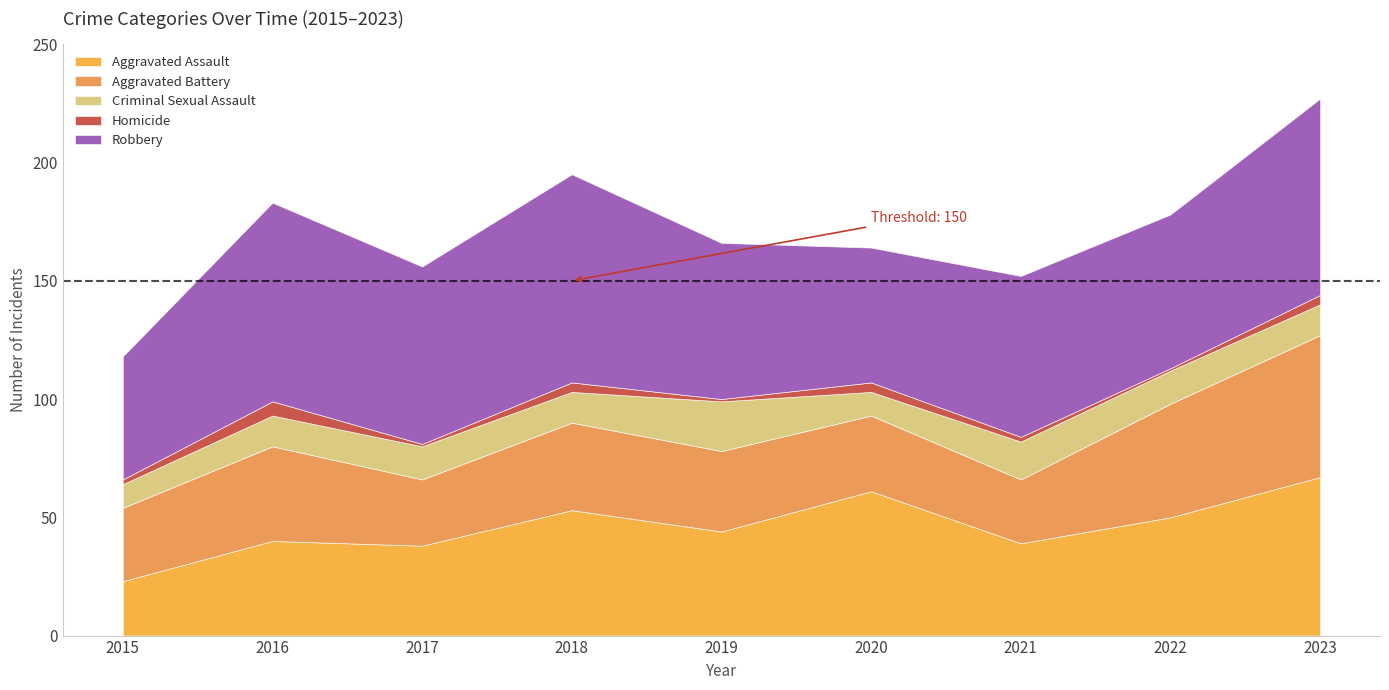

What is the minimum value shown in the chart?

1